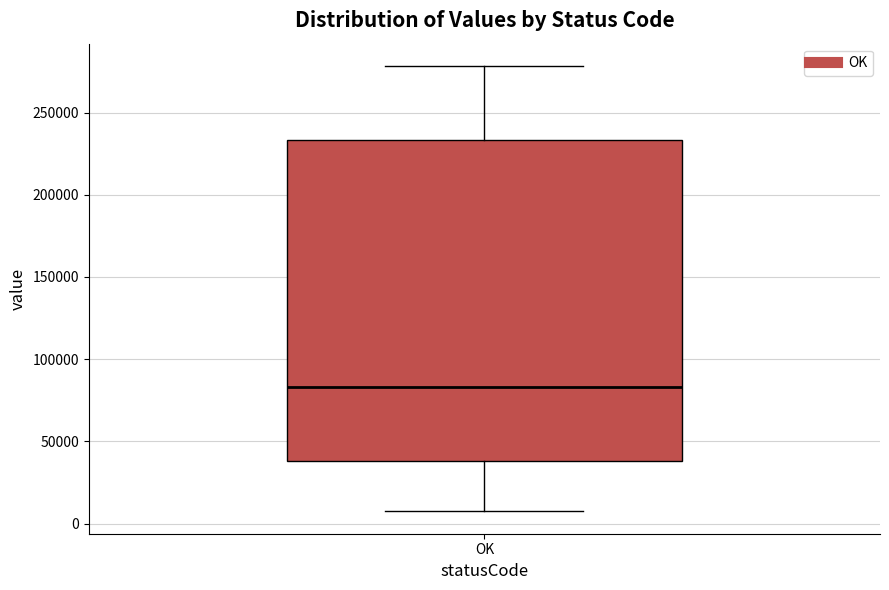

Transcribe this box plot: give where the median line is, the range the box spans, and where the two whiskers end, as read against the y-axis. The values are not printed on the chart, so give them approximately, as read against the axis.

median 85000, box 40000 to 235000, whiskers 5000 to 280000